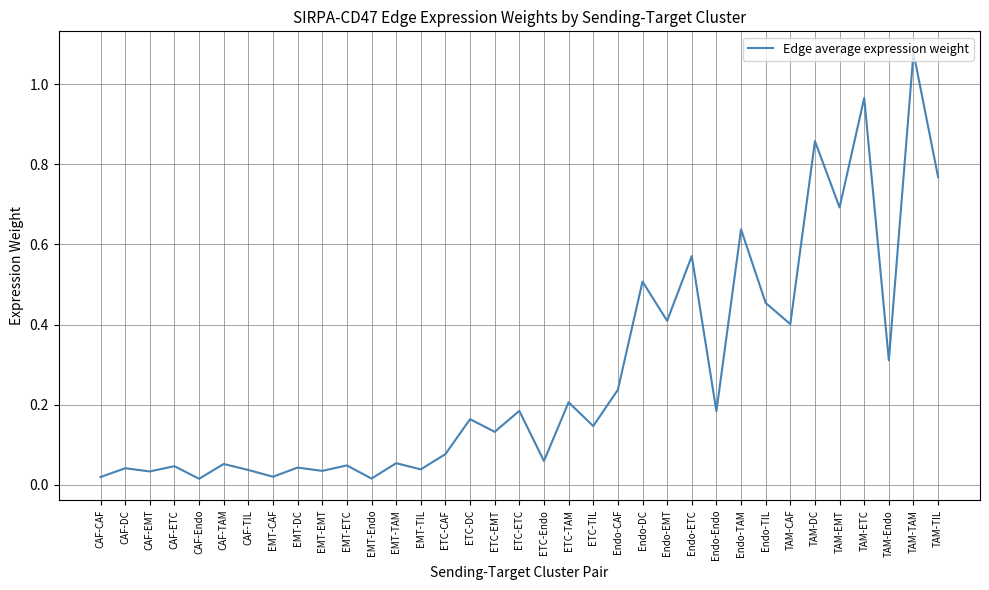

At which category does the chart reach its peak across all series?

TAM-TAM